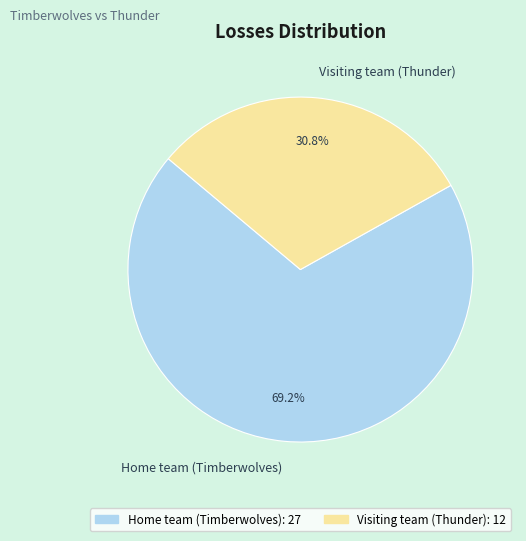

Does Home team (Timberwolves) account for over 50% of the chart?

Yes